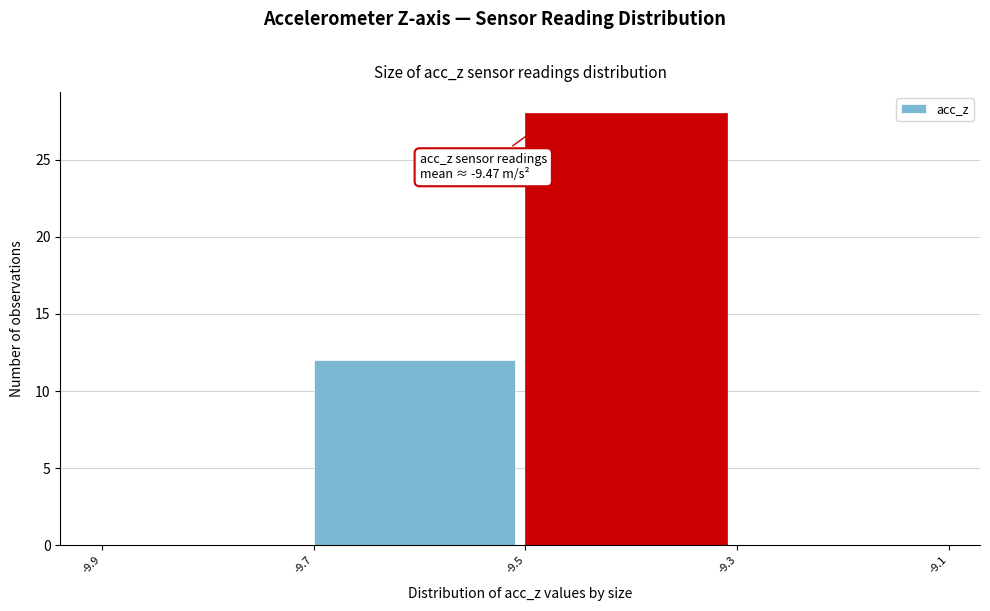

Which range on the x-axis has the tallest bar?

-9.5 to -9.3